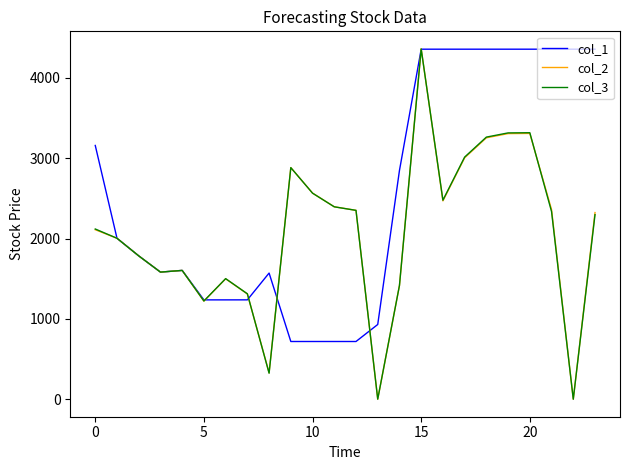

Which series has the largest range (max minus min)?

col_2